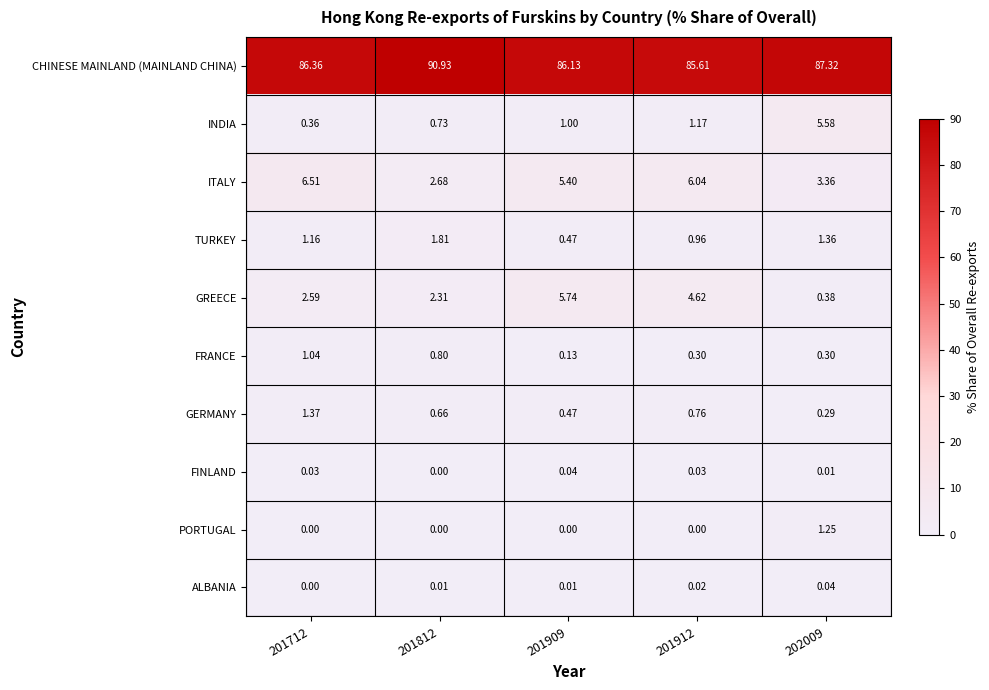

How many data points does each series have?

5